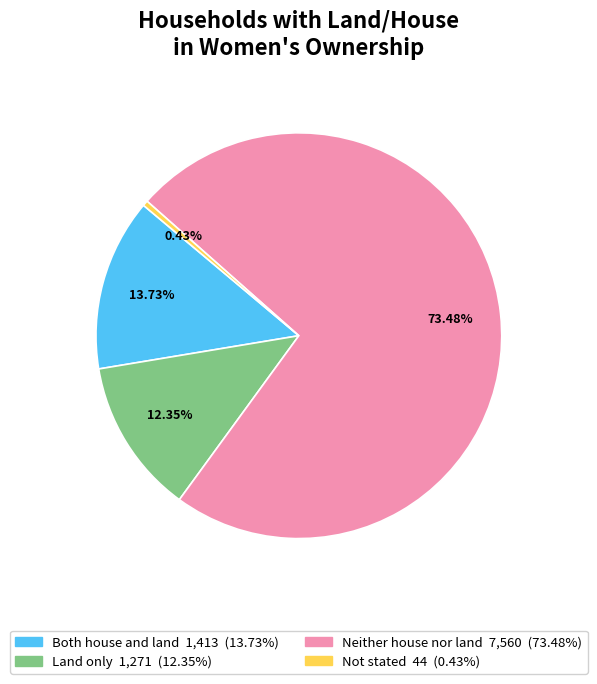

To the nearest percent, what is the average slice percentage?

25%